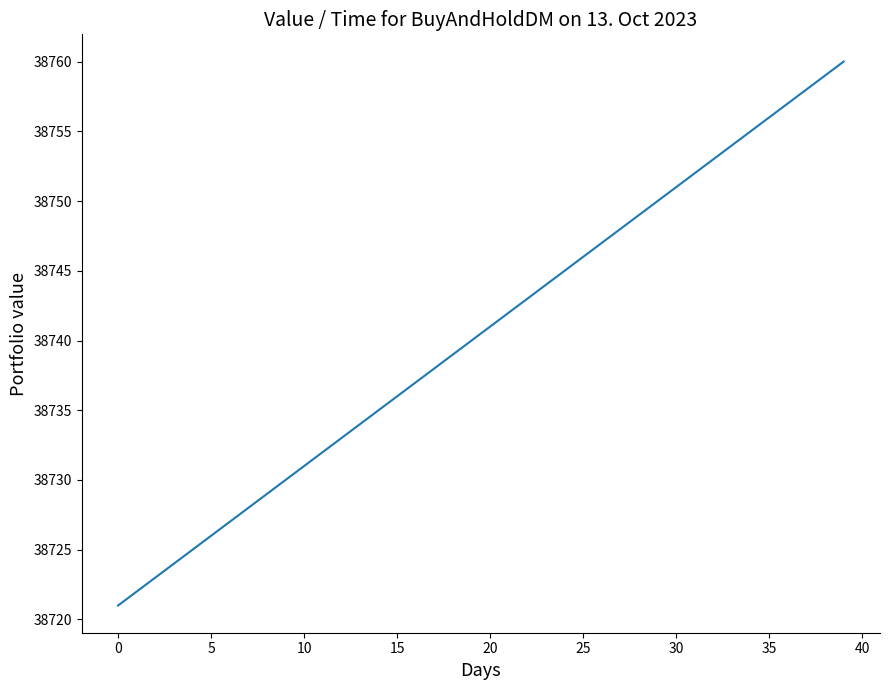

What is the smallest value displayed?

38721